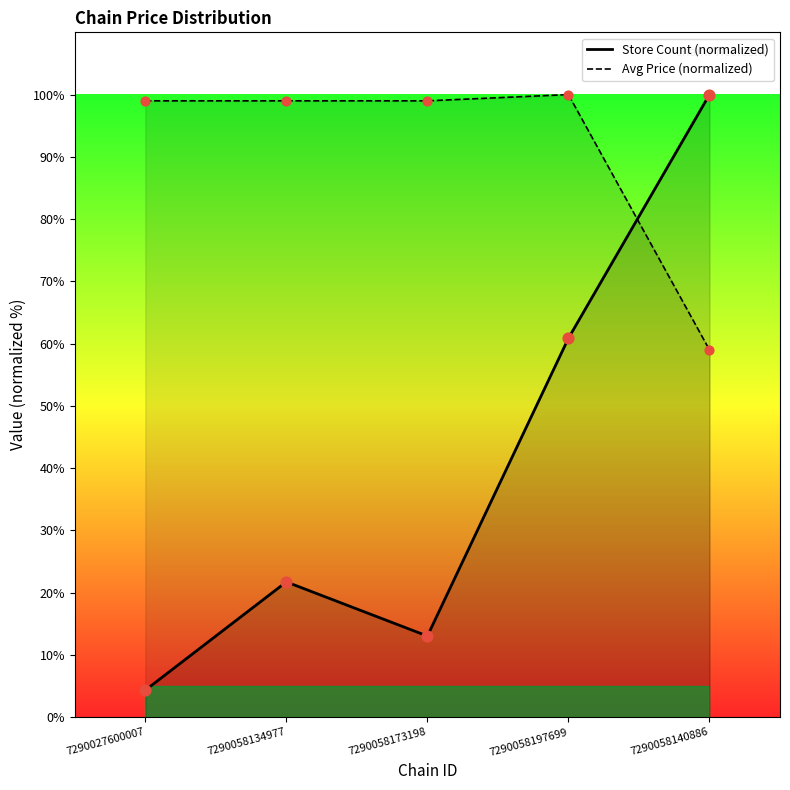

Which series contains the lowest Y value?

Store Count (normalized)